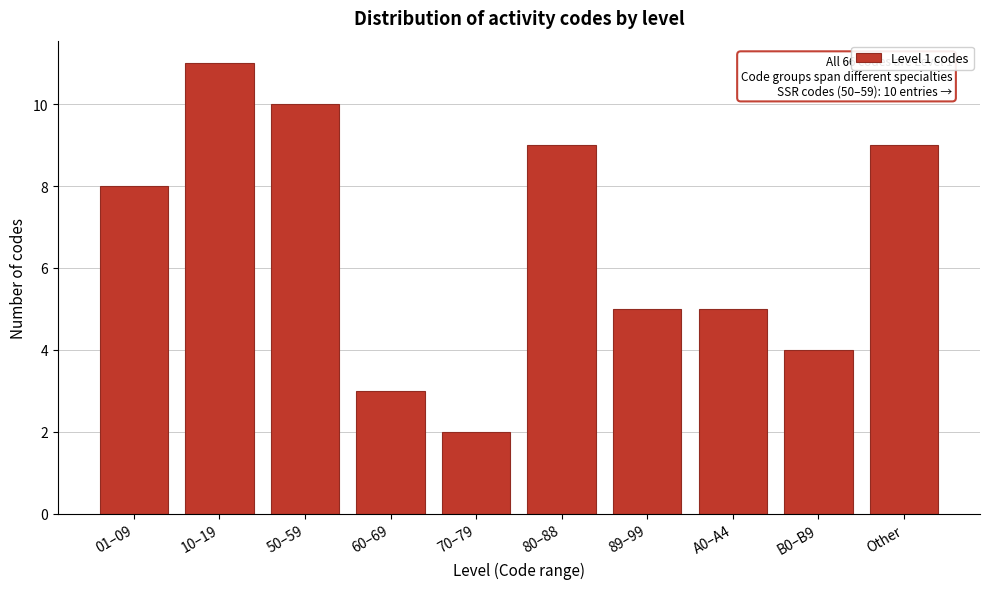

Reading right to left, what are all the values shown in this chart?

9	4	5	5	9	2	3	10	11	8